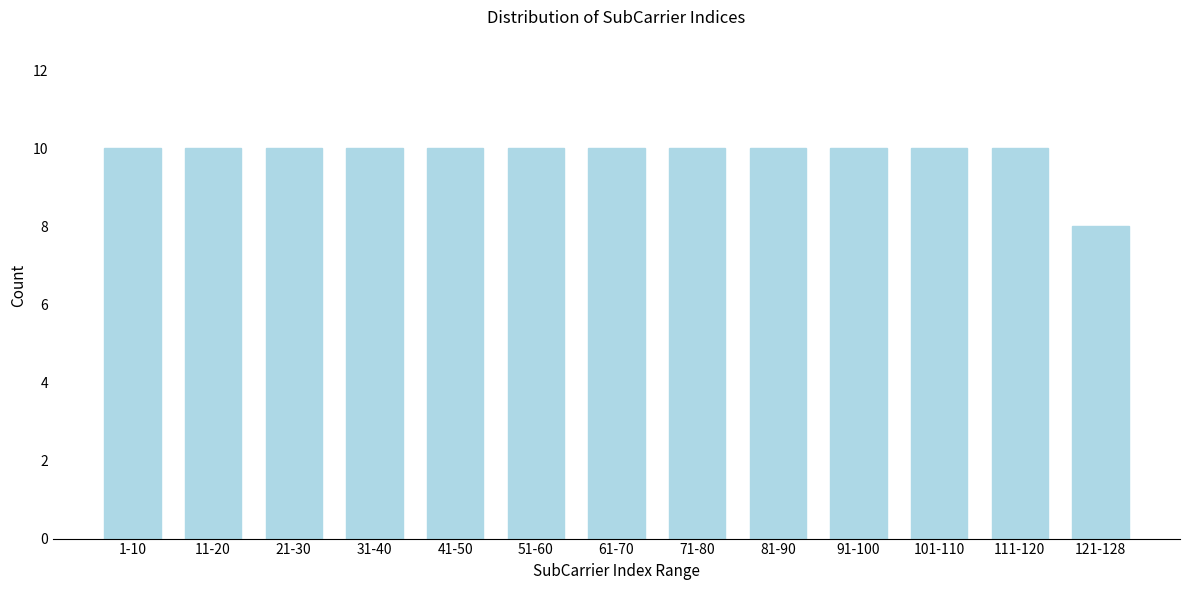

Reading left to right, what are all the values shown in this chart?

1-10=10	11-20=10	21-30=10	31-40=10	41-50=10	51-60=10	61-70=10	71-80=10	81-90=10	91-100=10	101-110=10	111-120=10	121-128=8